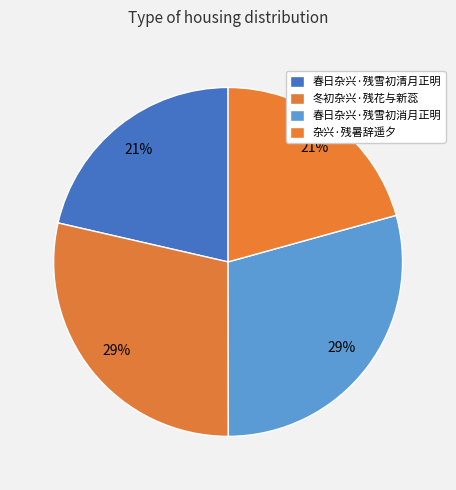

Which category has the biggest portion of the pie?

春日杂兴·残雪初消月正明